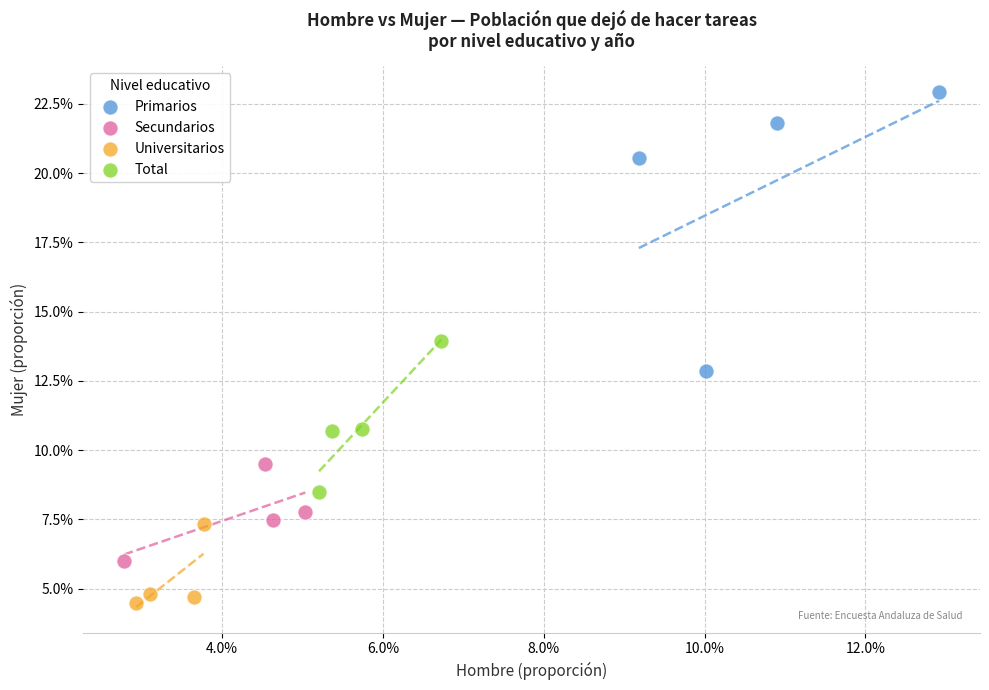

Which series reaches the minimum Y coordinate?

Universitarios